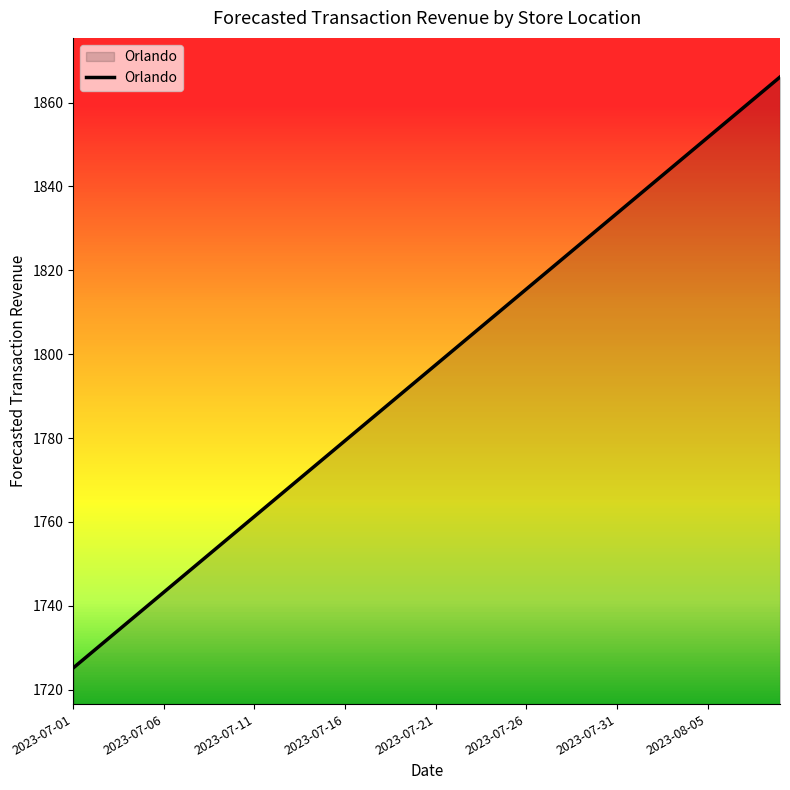

What is the smallest value displayed?

1725.2